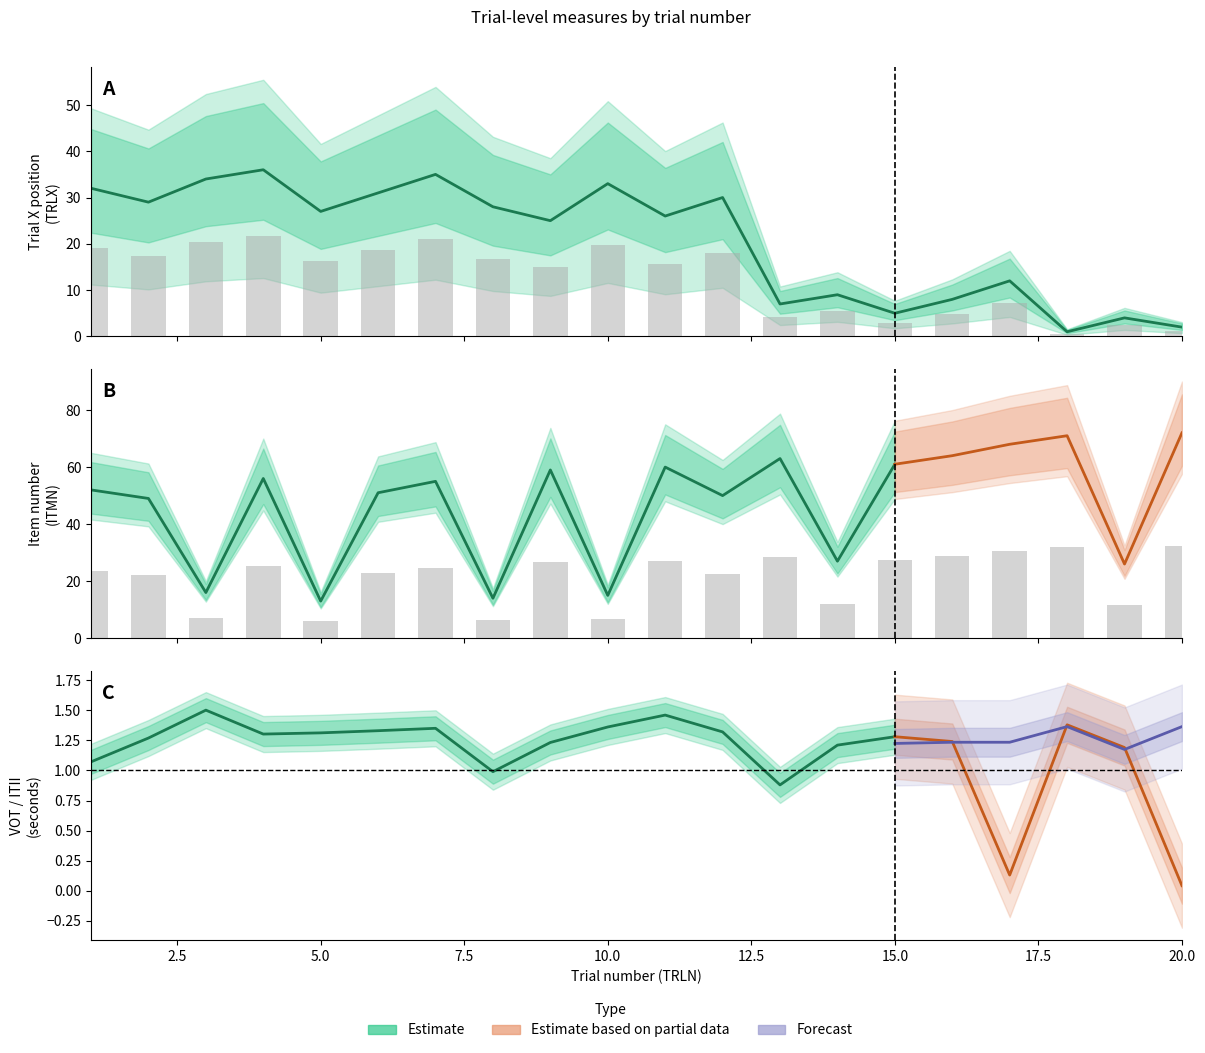

How many data points in ITMN are above 55?

9